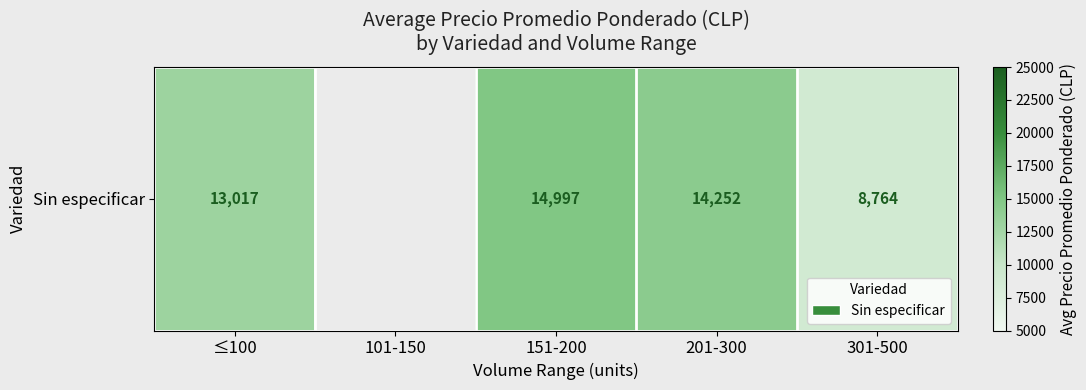

What is the difference between the maximum and minimum values?

6233.0